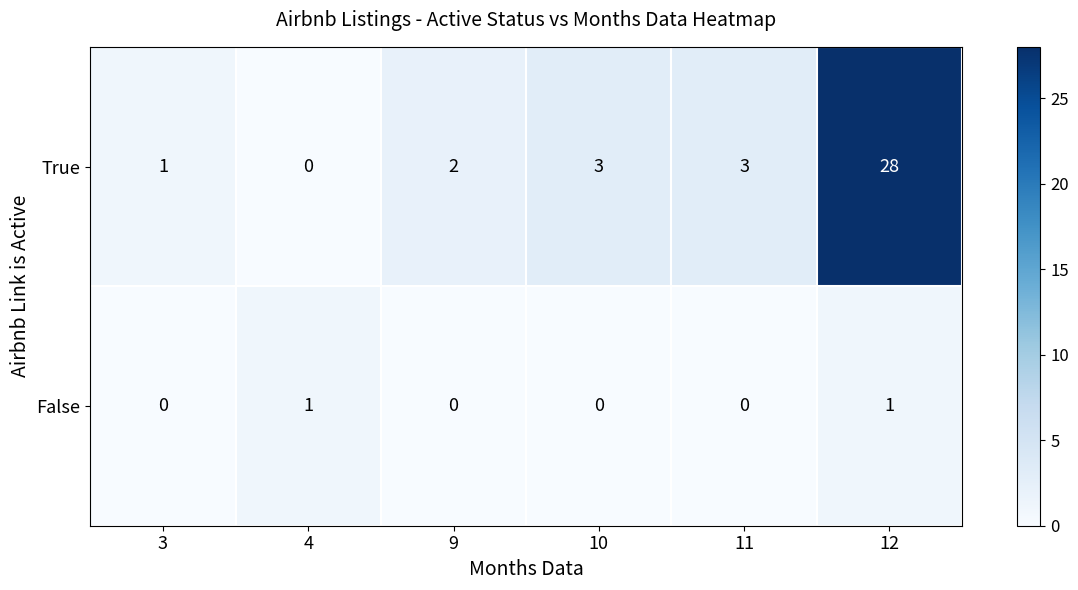

At which category does the chart reach its peak across all series?

12